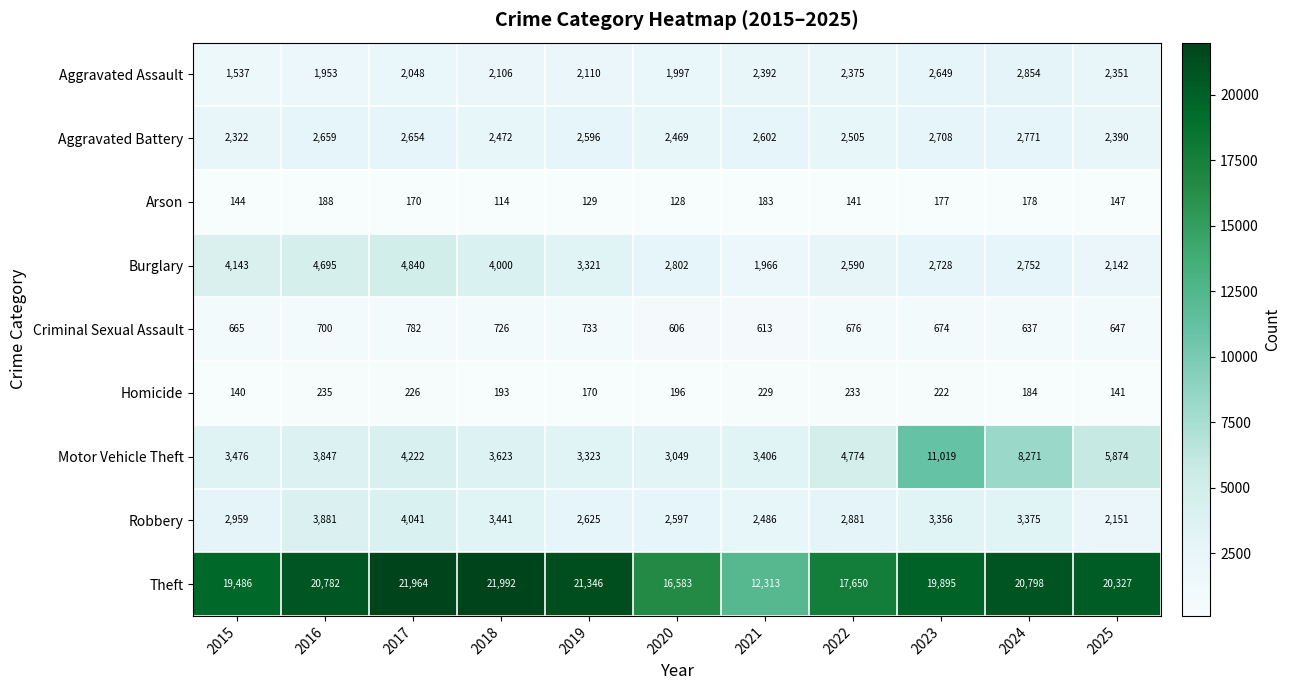

Rank the series at 2019 from lowest to highest value.

Arson, Homicide, Criminal Sexual Assault, Aggravated Assault, Aggravated Battery, Robbery, Burglary, Motor Vehicle Theft, Theft